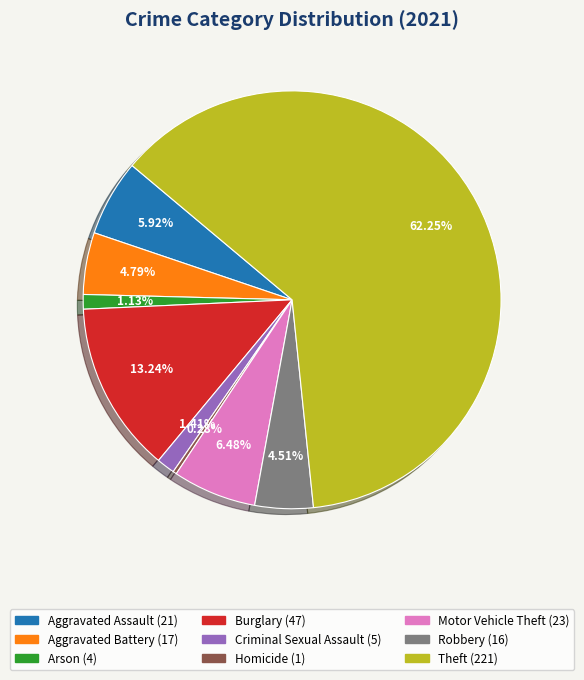

What percentage is the Robbery slice, to the nearest percent?

5%